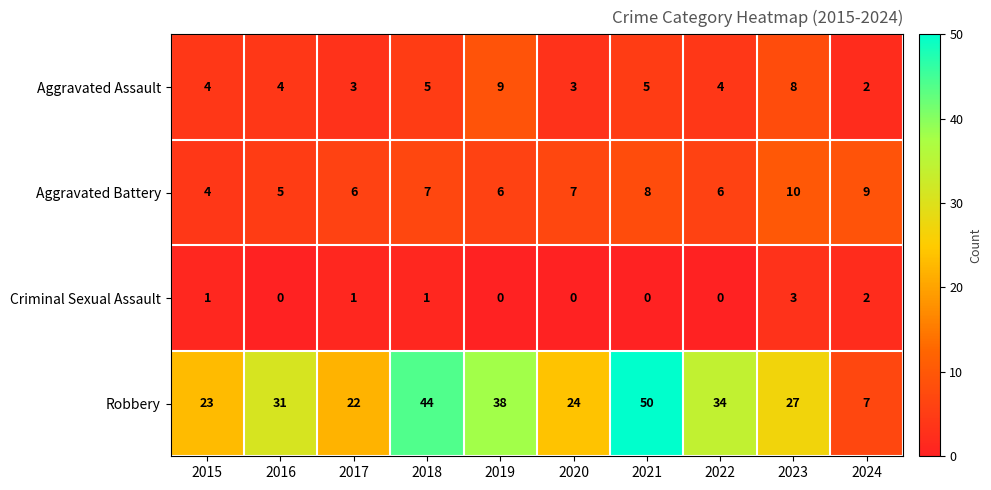

Is it true that Aggravated Battery equals 6 at 2017?

True